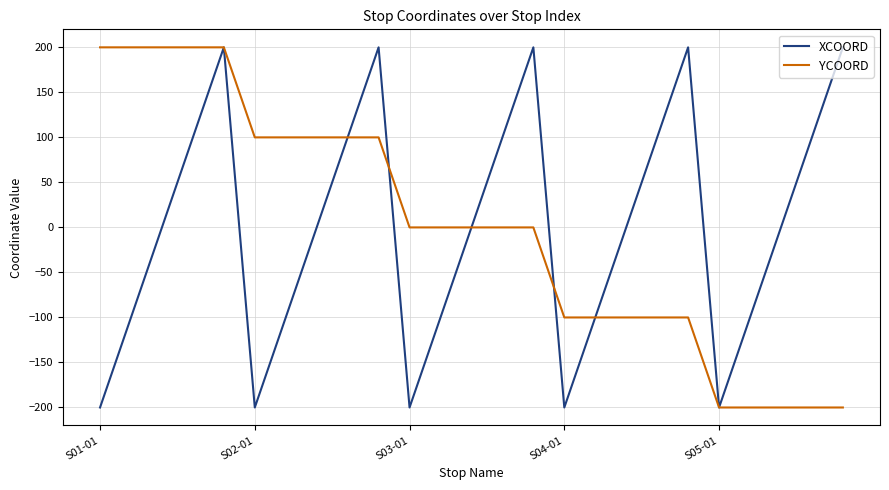

True or false: XCOORD has more than 0 points higher than both neighbors.

True